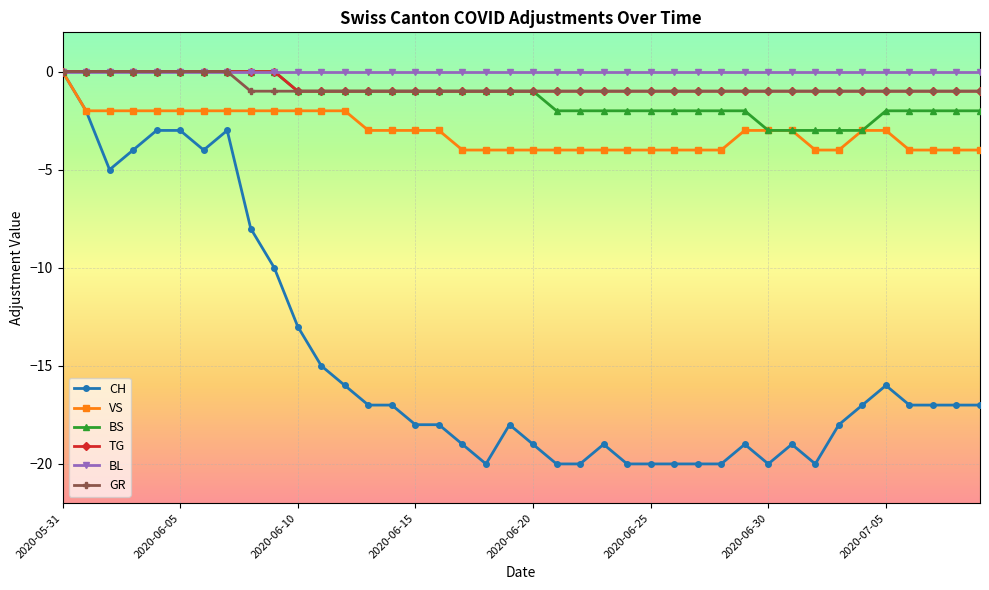

Which series has the largest range (max minus min)?

CH